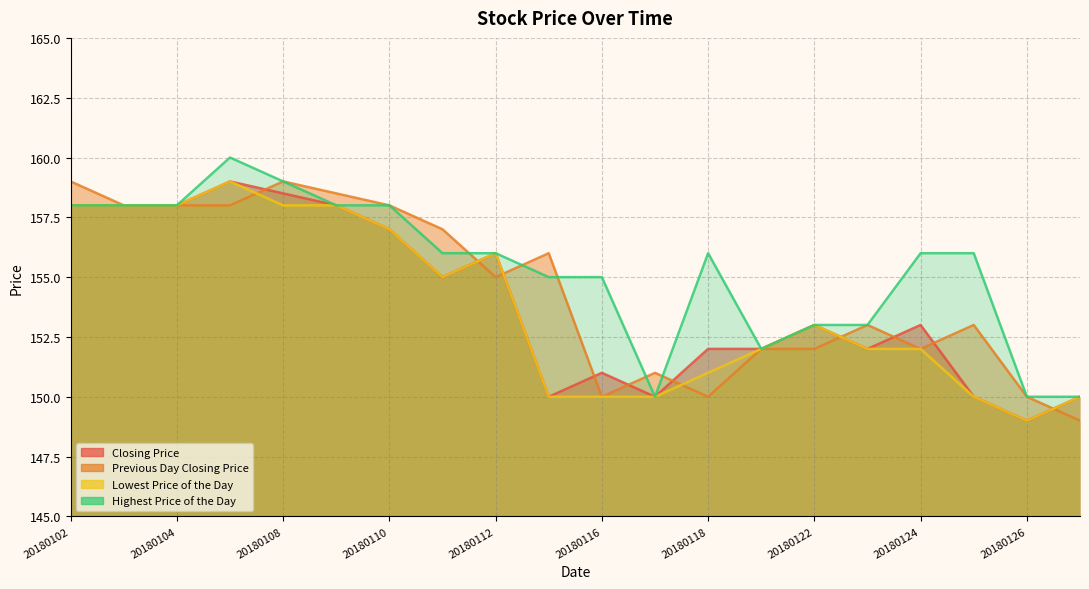

What is the average value of the Previous Day Closing Price series?

154.4